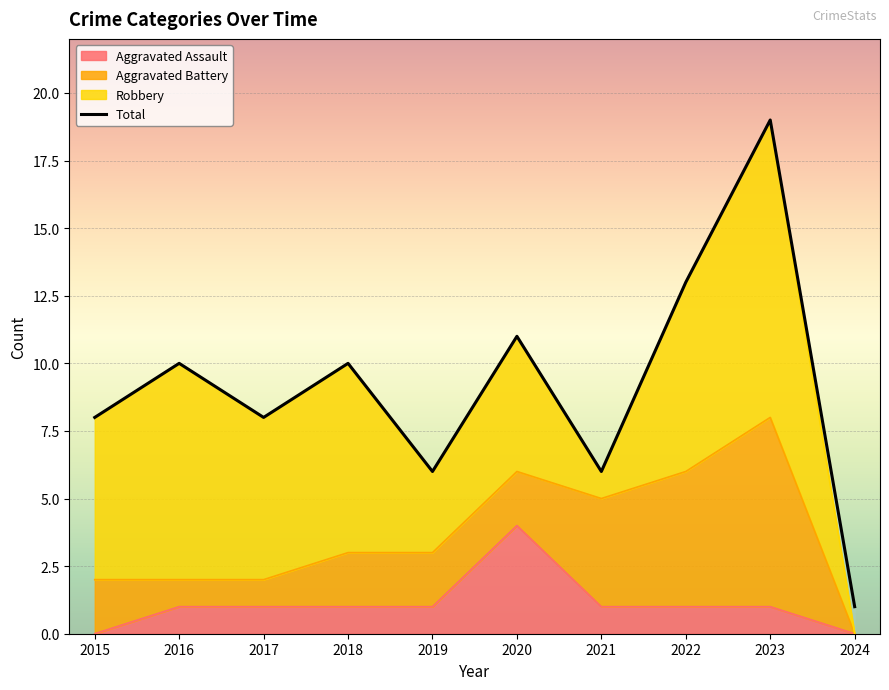

Approximately how many times larger is the value at 2020 compared to 2024?

11.0